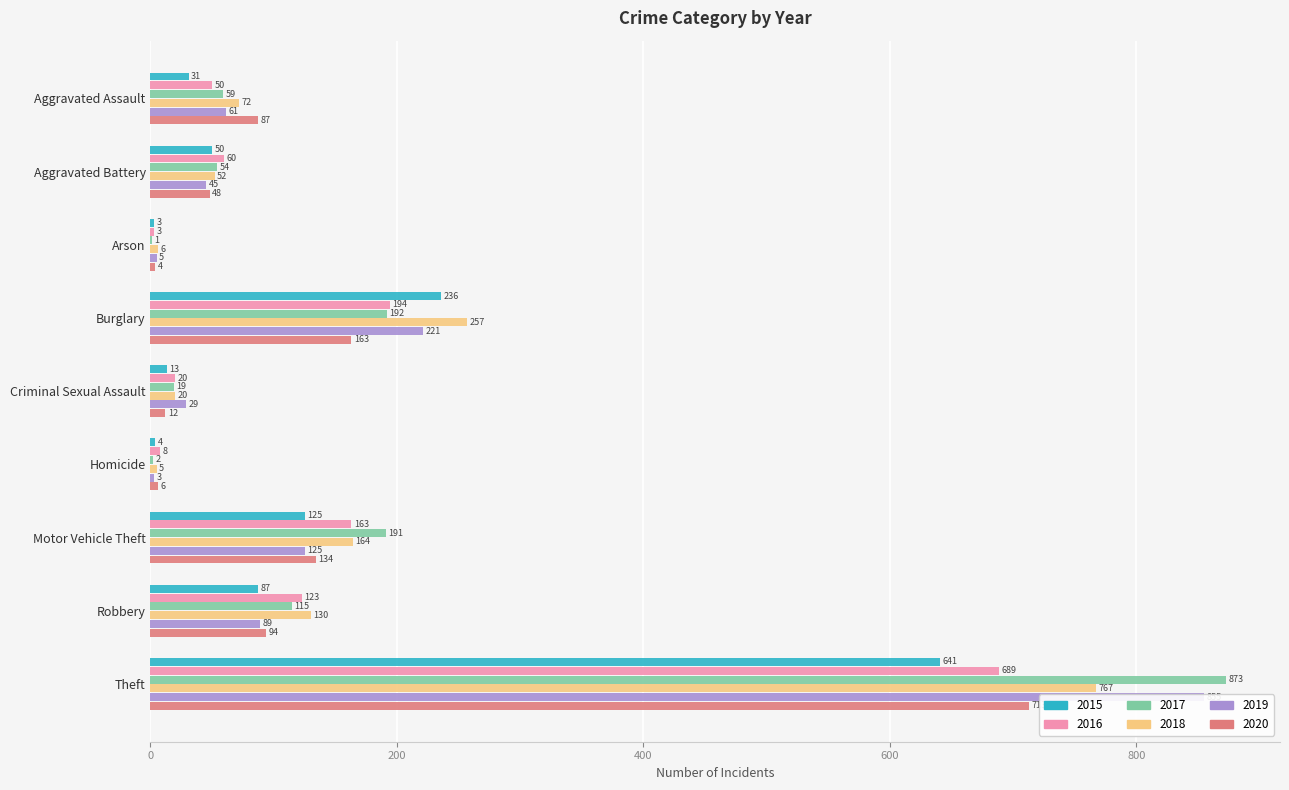

What is the label of the 1st bar from the right?

Theft